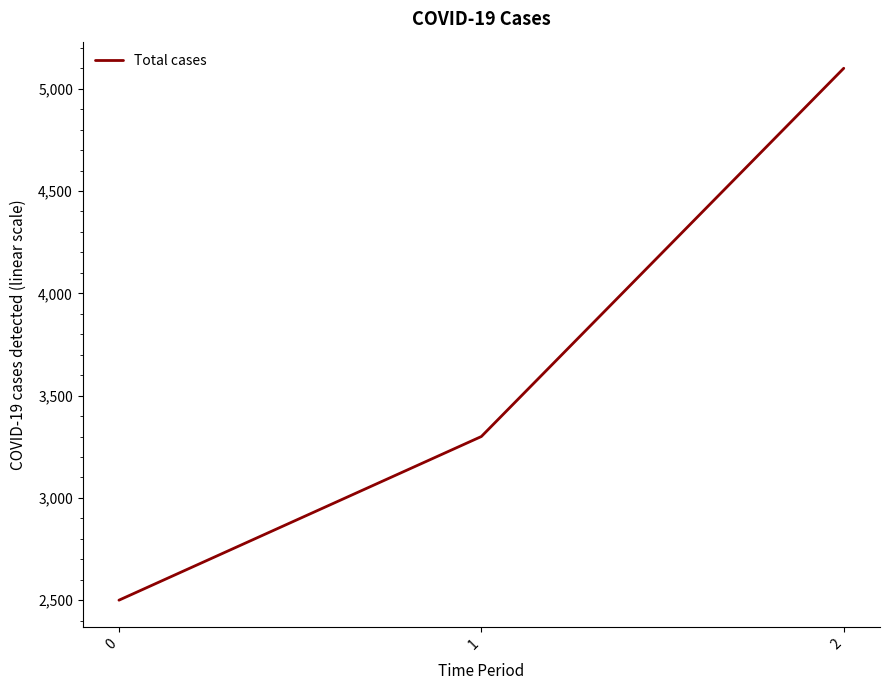

List the labels in order of value, largest first.

2, 1, 0